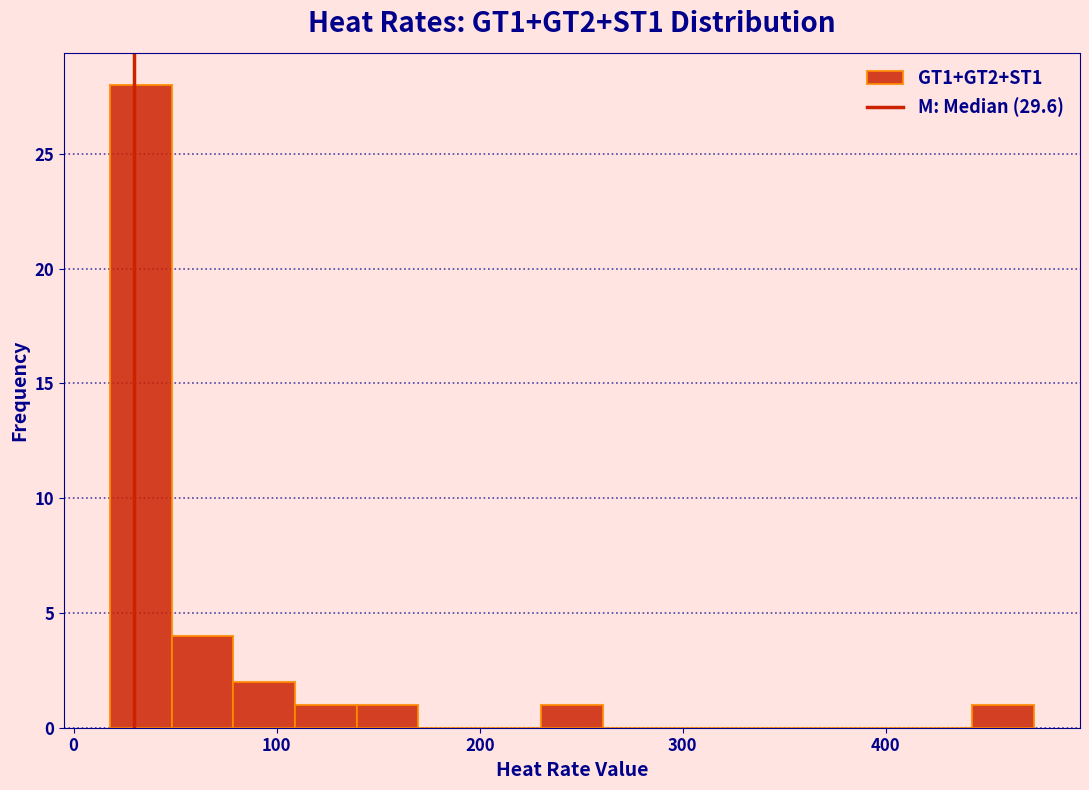

Around what value on the x-axis is the tallest bar? Give the approximate position of its centre, as read against the axis.

30